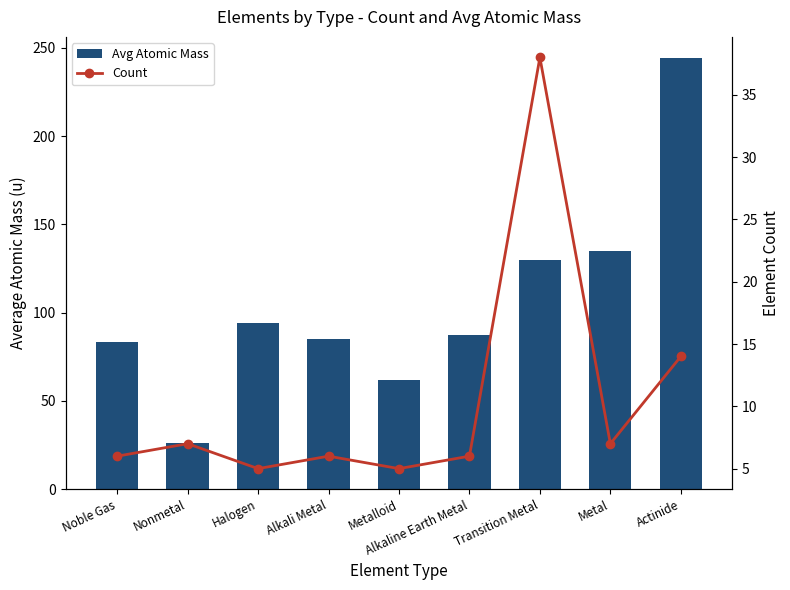

Where does the Count series first go above 6?

Nonmetal